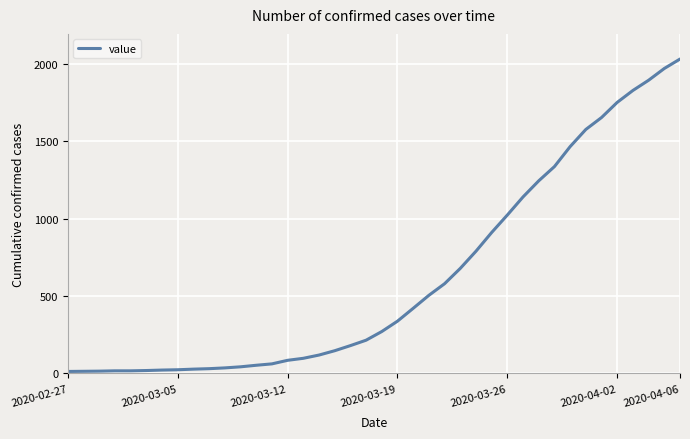

What is the difference between the maximum and second lowest values?

2018